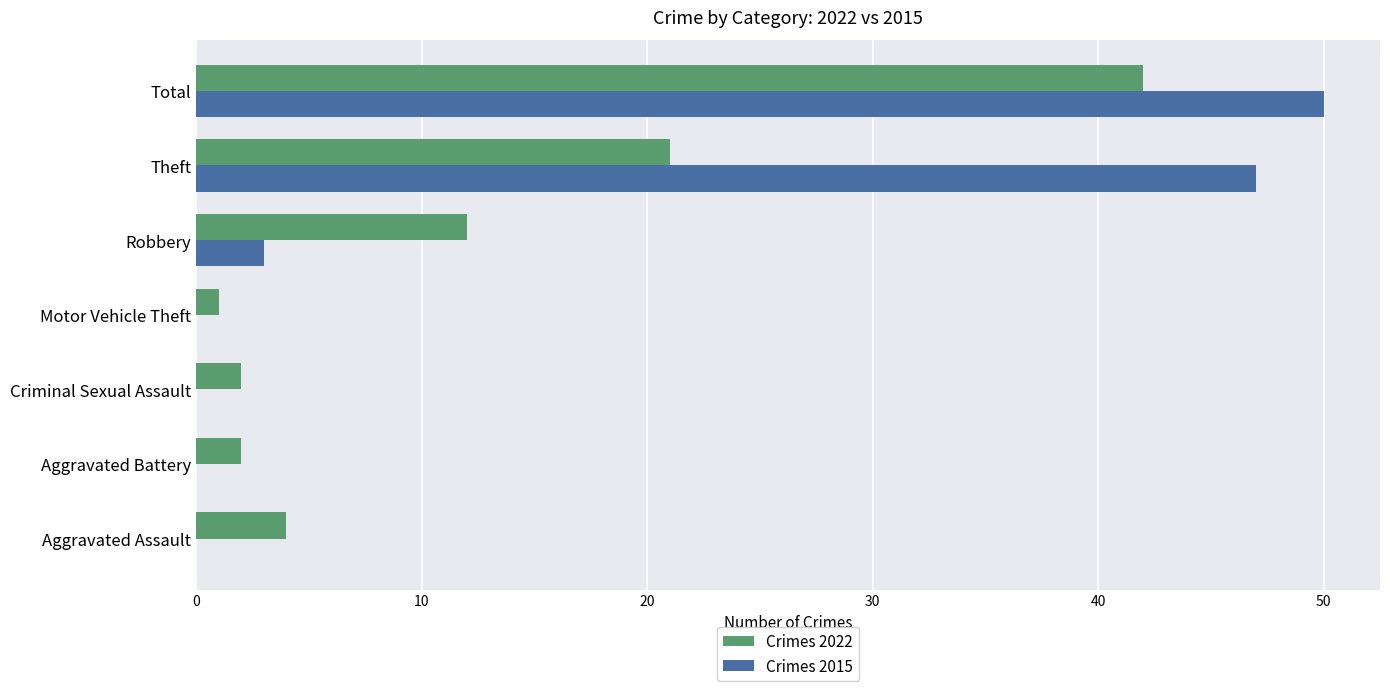

True or false: Crimes 2022 has a value of 2 at Aggravated Assault.

False